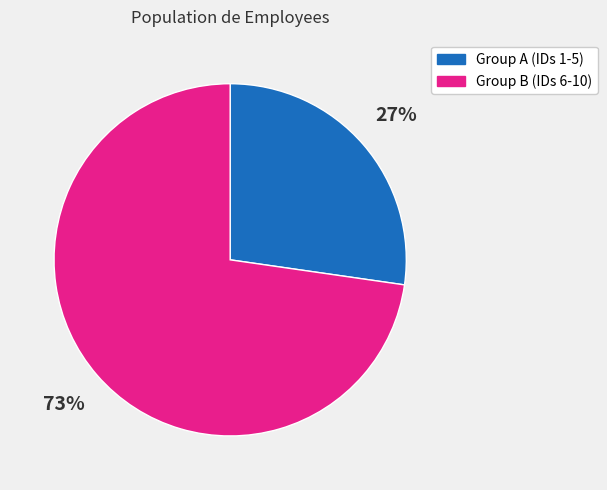

What percentage is the Group A (IDs 1-5) slice, to the nearest percent?

27%